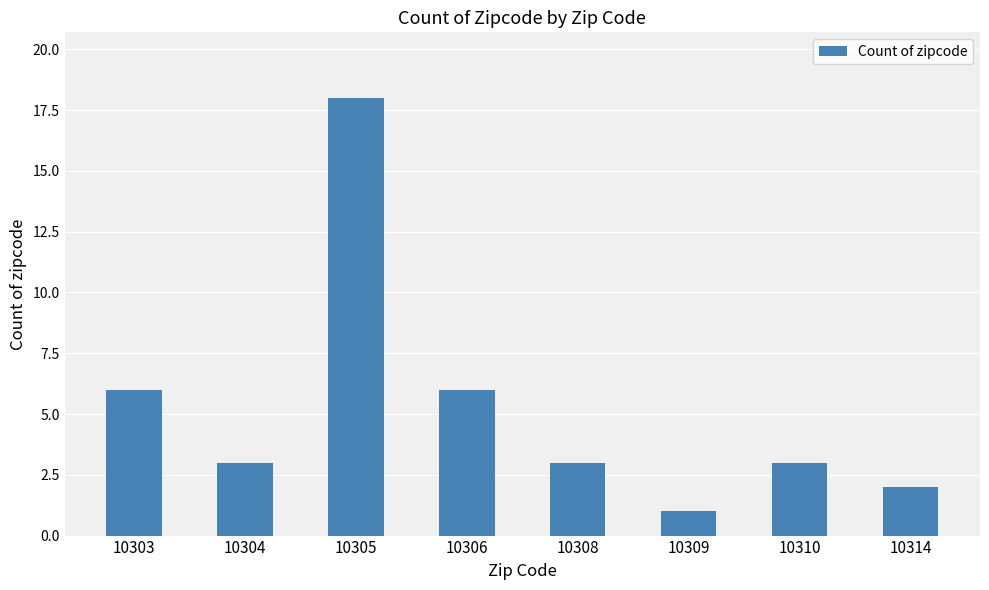

What is the greatest value displayed?

18